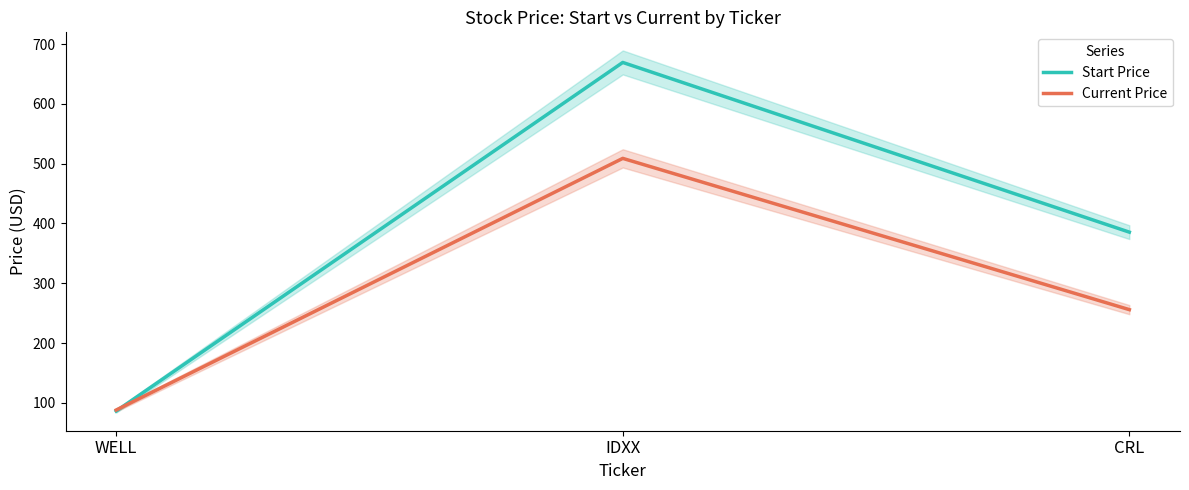

Rank the series at WELL from lowest to highest value.

Start Price, Current Price